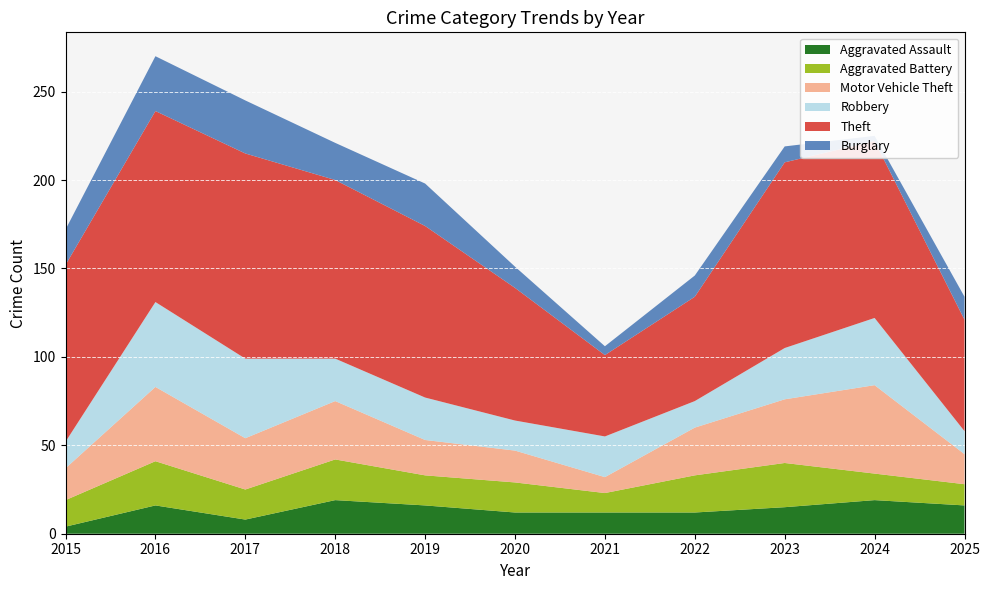

Reading left to right, transcribe all the data shown in this chart.

Aggravated Assault: 2015=4	2016=16	2017=8	2018=19	2019=16	2020=12	2021=12	2022=12	2023=15	2024=19	2025=16
Aggravated Battery: 2015=15	2016=25	2017=17	2018=23	2019=17	2020=17	2021=11	2022=21	2023=25	2024=15	2025=12
Motor Vehicle Theft: 2015=18	2016=42	2017=29	2018=33	2019=20	2020=18	2021=9	2022=27	2023=36	2024=50	2025=17
Robbery: 2015=15	2016=48	2017=45	2018=24	2019=24	2020=17	2021=23	2022=15	2023=29	2024=38	2025=13
Theft: 2015=100	2016=108	2017=116	2018=101	2019=97	2020=75	2021=46	2022=59	2023=105	2024=100	2025=63
Burglary: 2015=20	2016=31	2017=30	2018=21	2019=24	2020=12	2021=5	2022=12	2023=9	2024=3	2025=13